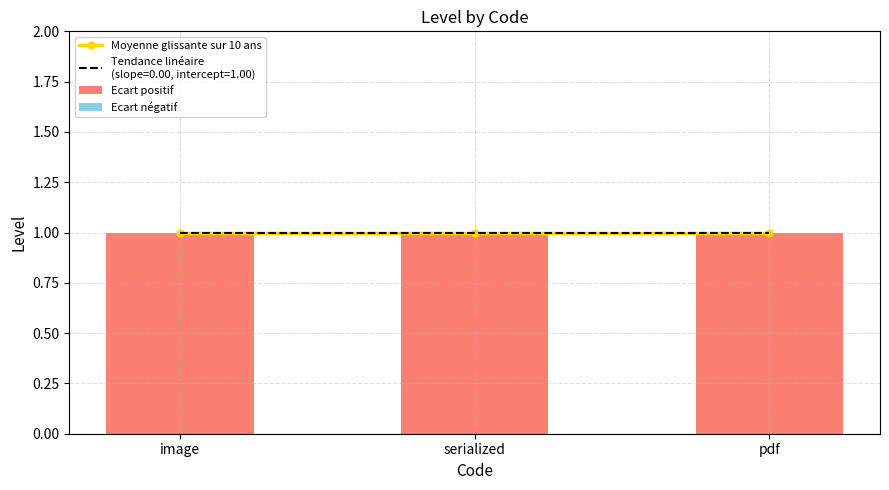

What is the value of the Moyenne glissante sur 10 ans bar at the 3rd from the left?

1